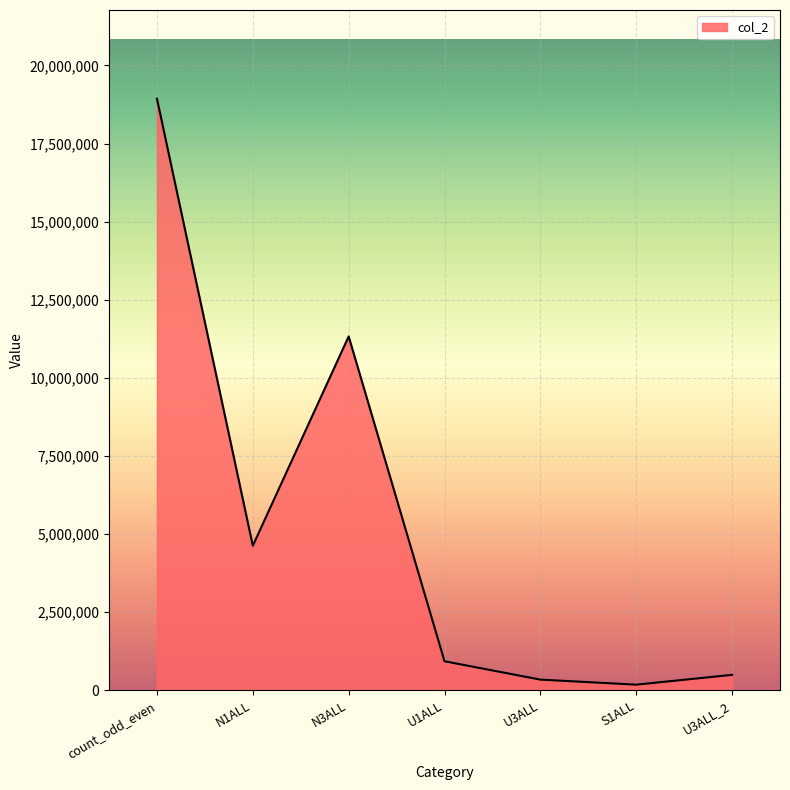

What is the greatest value displayed?

18934277